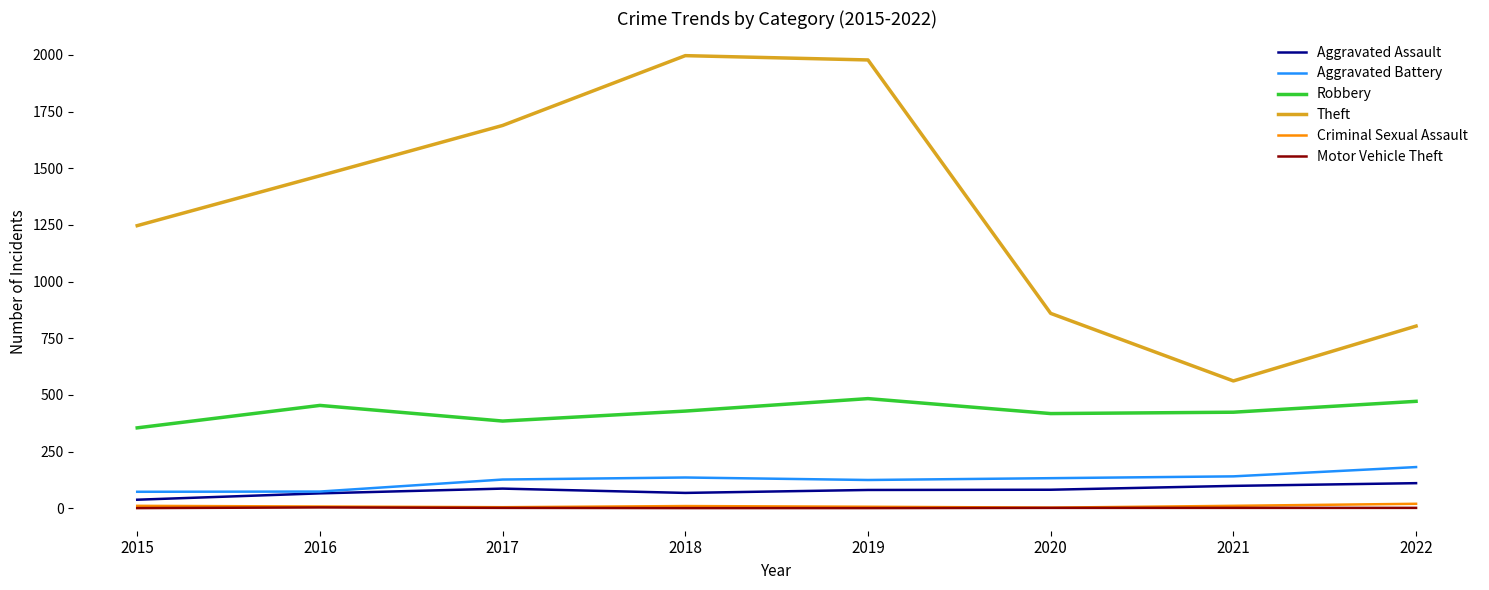

What is the difference between the highest and lowest values at 2018?

1996